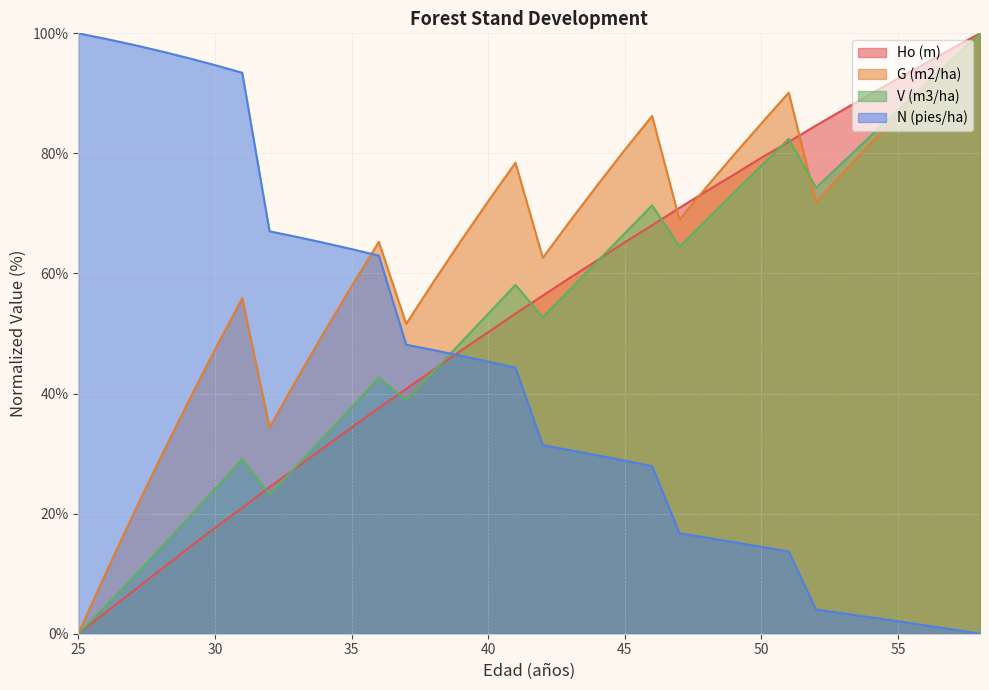

Reading left to right, extract all data points from this chart.

Ho (m): 0.0	3.5	7.1	10.6	14.2	17.6	21.0	24.4	27.7	31.1	34.3	37.6	40.8	44.0	47.1	50.2	53.3	56.3	59.3	62.2	65.2	68.0	70.9	73.8	76.5	79.3	81.9	84.7	87.3	89.9	92.5	95.0	97.5	100.0
G (m2/ha): 0.0	10.0	19.8	29.2	38.4	47.3	55.9	34.3	42.4	50.3	57.9	65.3	51.6	58.6	65.4	72.0	78.5	62.6	68.8	74.7	80.6	86.2	69.0	74.5	79.8	85.0	90.1	71.9	76.8	81.7	86.4	91.0	95.5	100.0
V (m3/ha): 0.0	4.6	9.4	14.2	19.1	24.1	29.1	23.2	28.0	32.8	37.7	42.6	38.9	43.7	48.5	53.3	58.1	52.7	57.4	62.0	66.7	71.3	64.5	69.0	73.5	78.0	82.4	74.3	78.6	82.9	87.2	91.5	95.8	100.0
N (pies/ha): 100.0	99.1	98.1	97.0	95.9	94.7	93.4	67.0	66.1	65.1	64.1	63.0	48.1	47.2	46.3	45.3	44.3	31.4	30.6	29.7	28.8	27.9	16.7	16.0	15.2	14.5	13.7	4.0	3.4	2.7	2.1	1.4	0.7	0.0